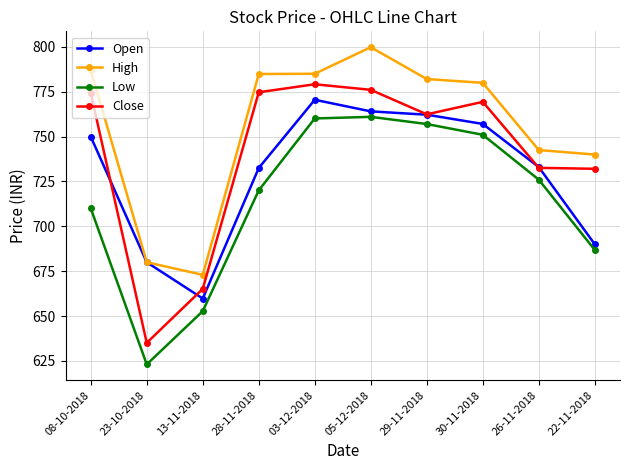

Where is the first local minimum for High?

13-11-2018